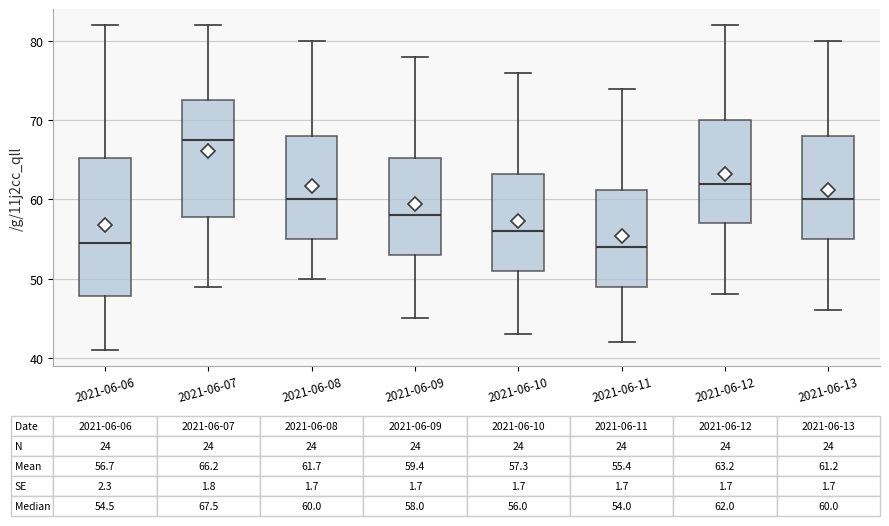

Which box is the tallest, from its lower edge to its upper edge?

2021-06-06